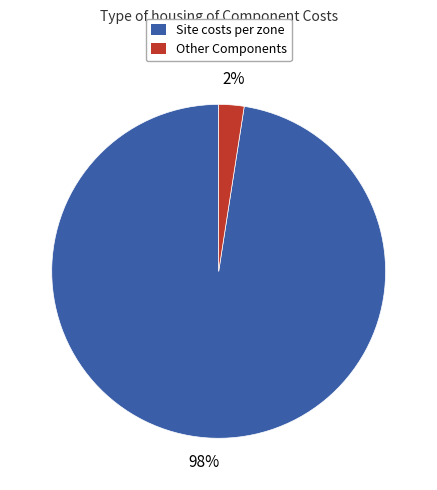

To the nearest percent, what is the average slice percentage?

50%